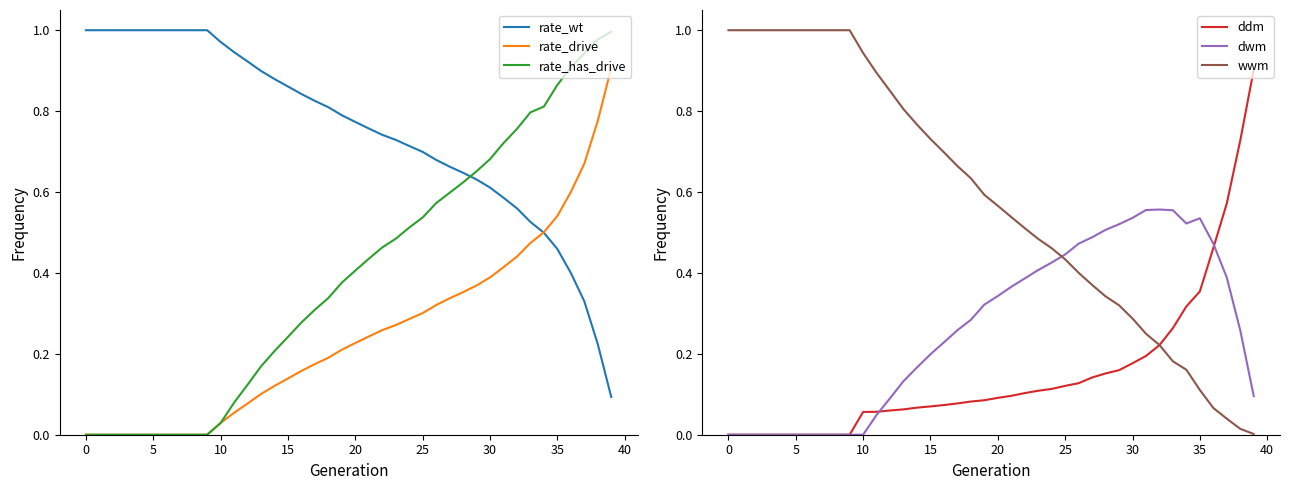

Count the number of categories in the chart.

40